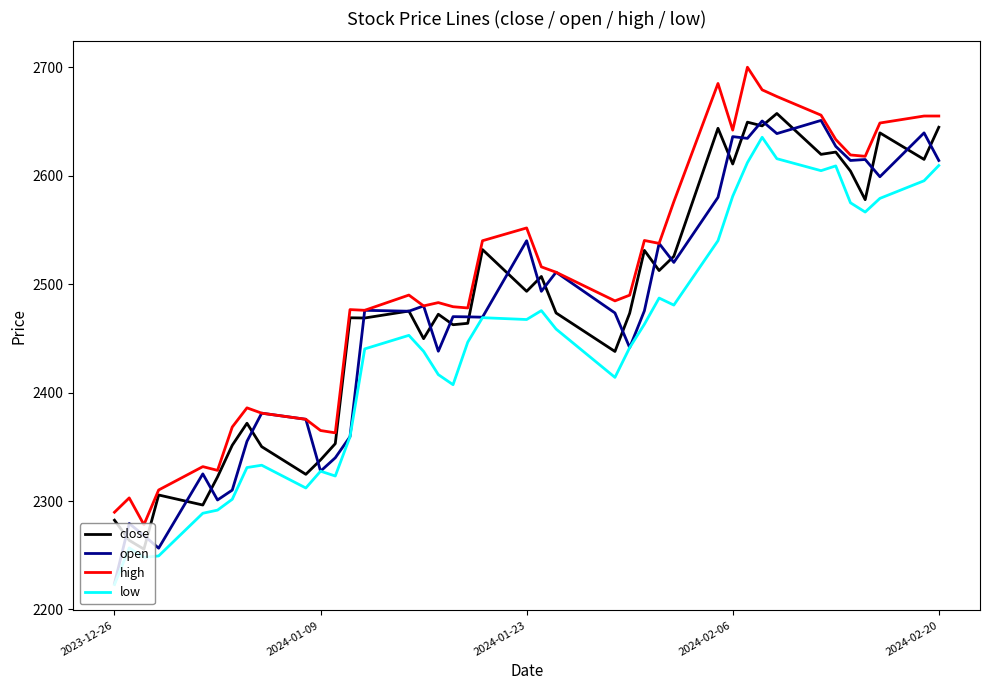

Which series has the largest total across all categories?

high